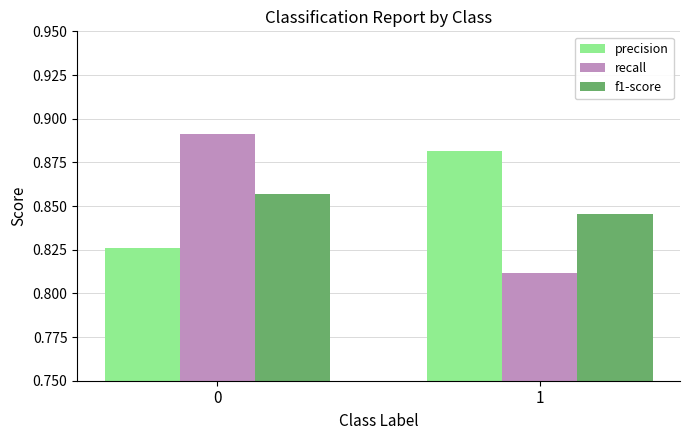

Which series has the widest spread of values?

recall